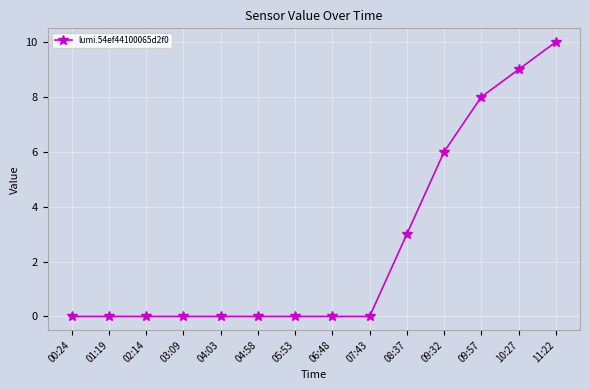

Reading right to left, what are all the values shown in this chart?

10	9	8	6	3	0	0	0	0	0	0	0	0	0